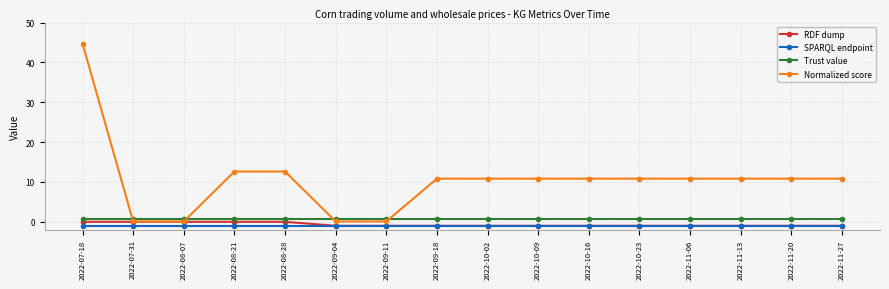

What is the average value of the Normalized score series?

10.5